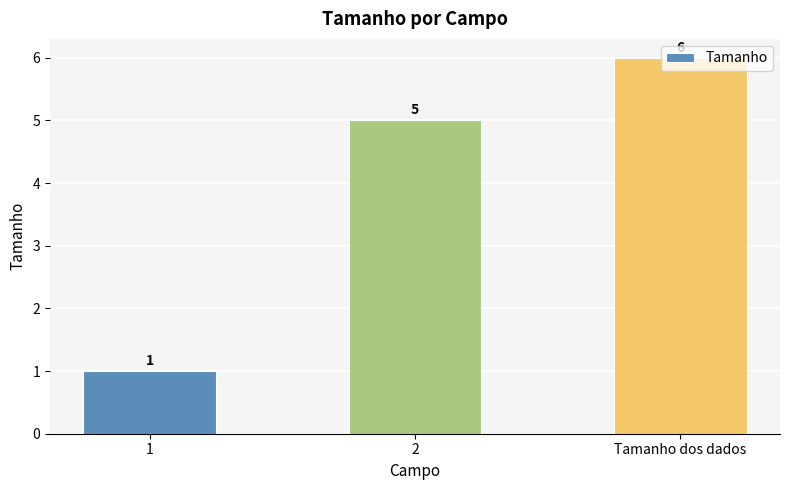

What position from the left is Tamanho dos dados?

3